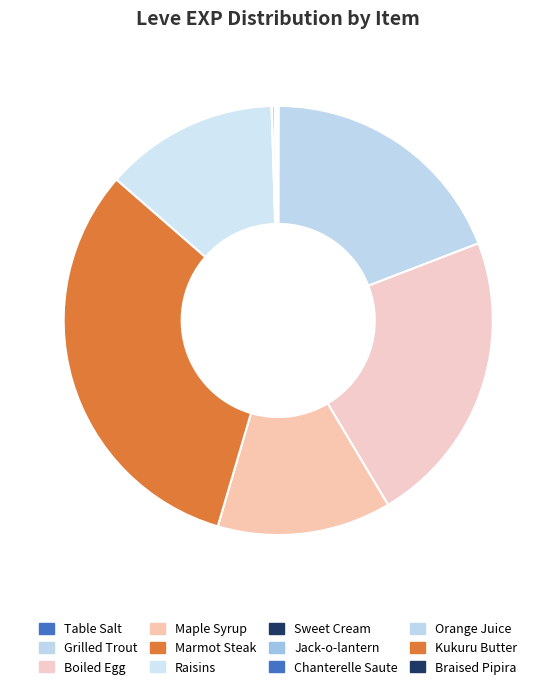

The Marmot Steak slice represents 32% of the pie. True or false?

True